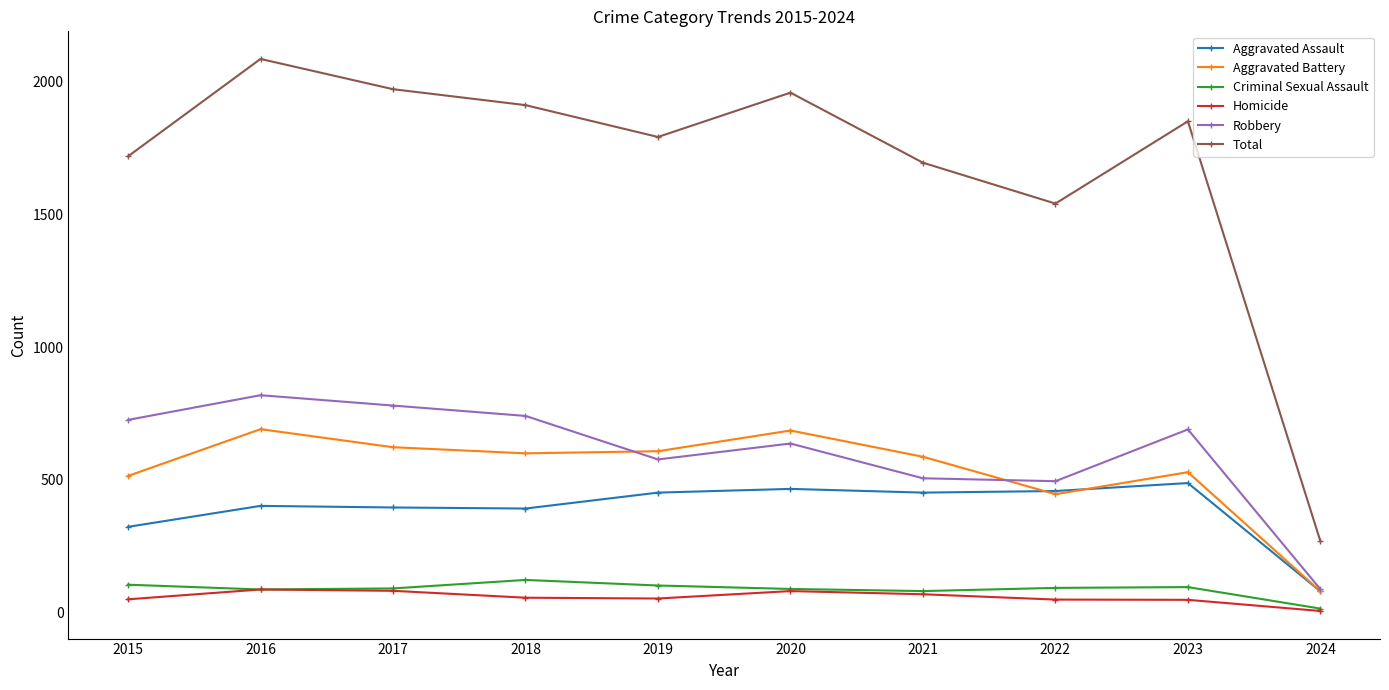

At which label does Robbery first exceed 690?

2015